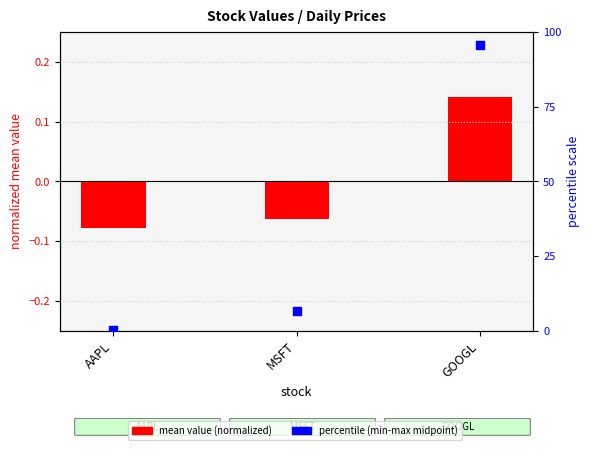

Is the value of mean value (normalized) at GOOGL greater than the value of percentile (min-max midpoint) at GOOGL?

No